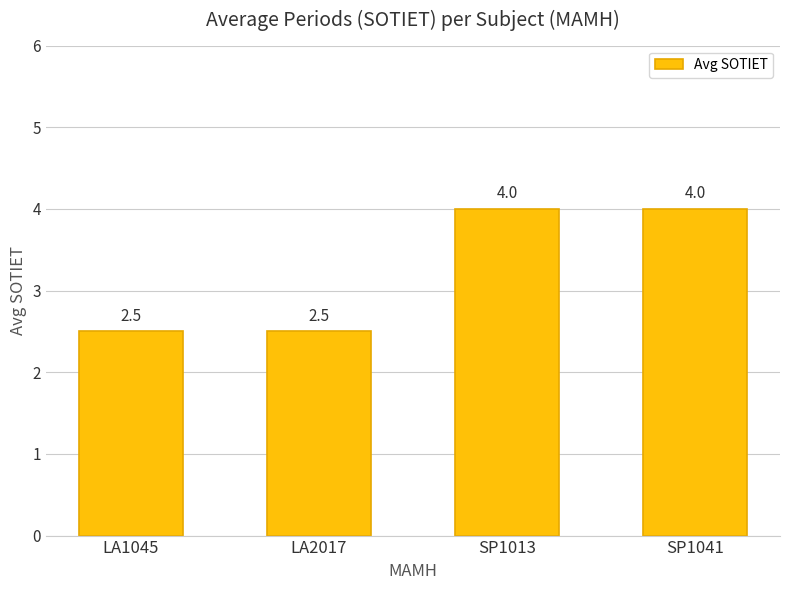

Approximately how many times larger is the value at LA1045 compared to LA2017?

1.0